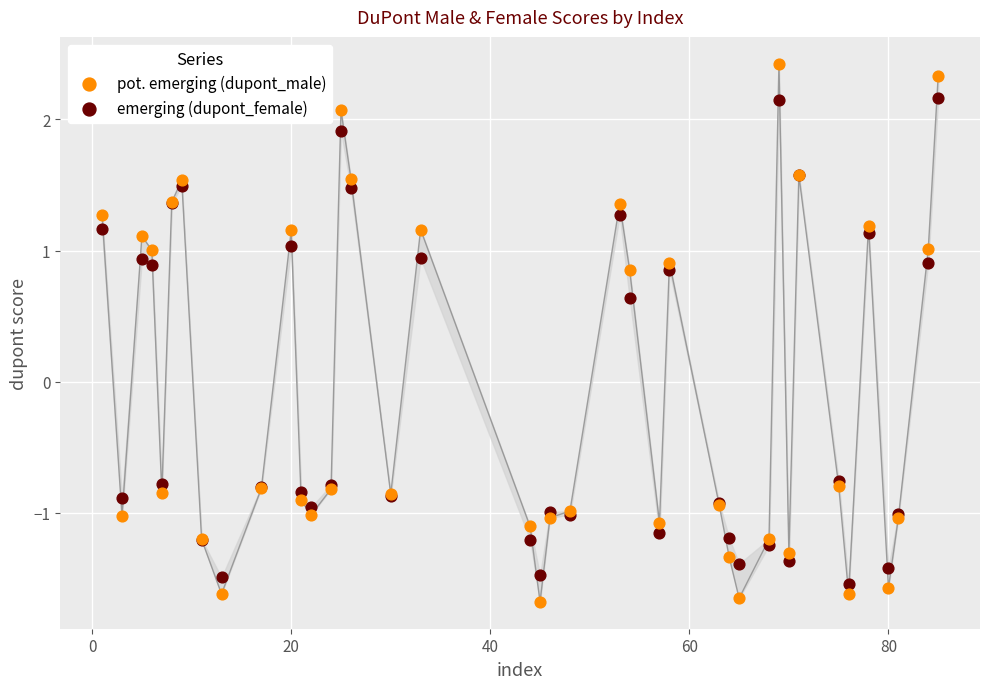

In the emerging (dupont_female) series, what Y value is closest to 0?

0.6